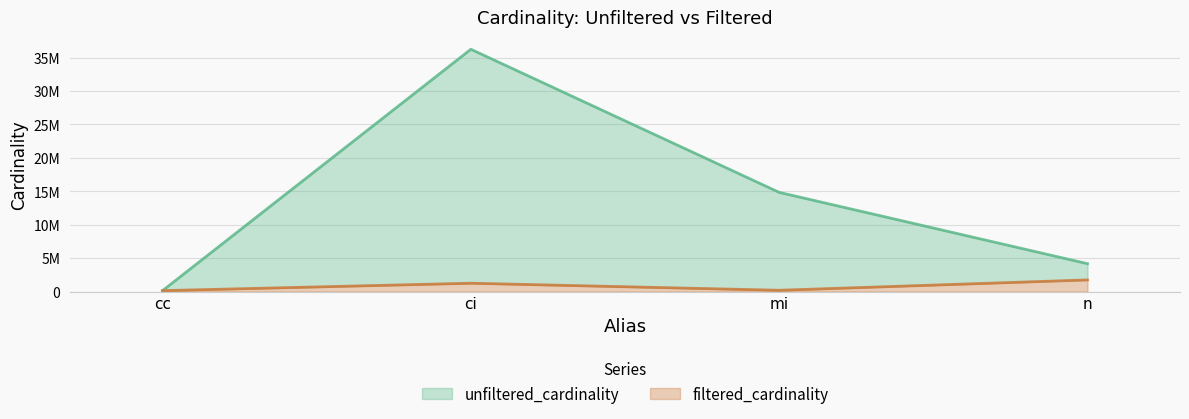

What is the sum of all unfiltered_cardinality values?

55382641